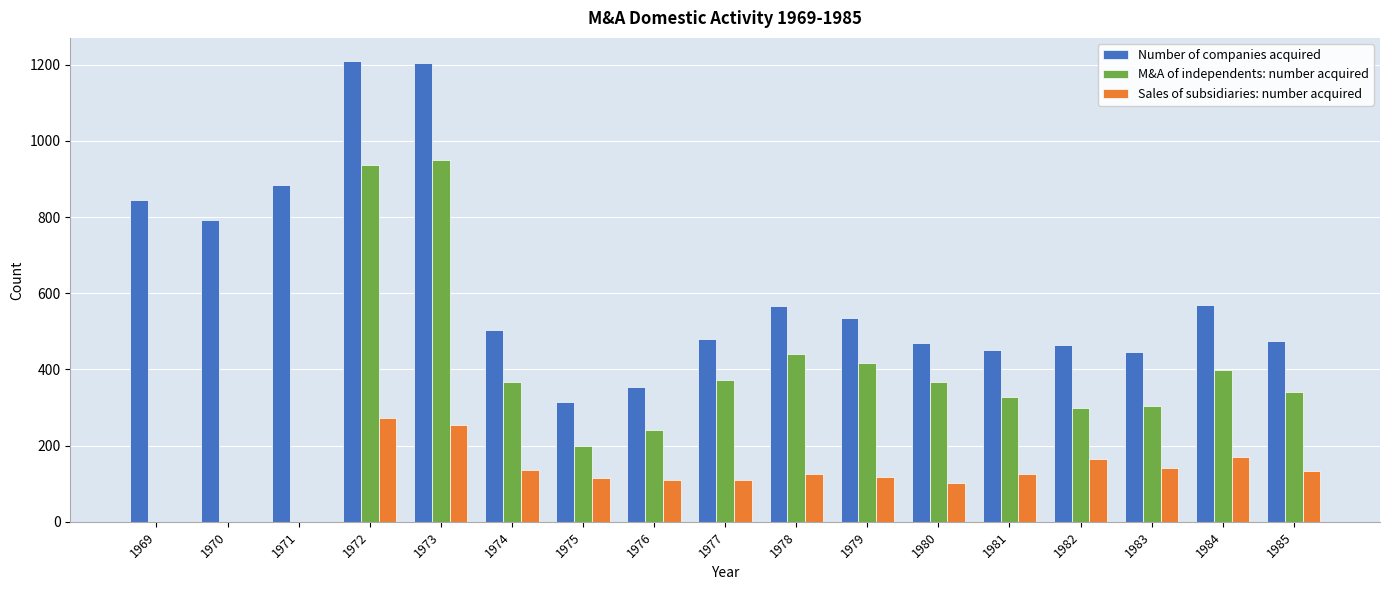

True or false: M&A of independents: number acquired has a value of 1460 at 1973.

False